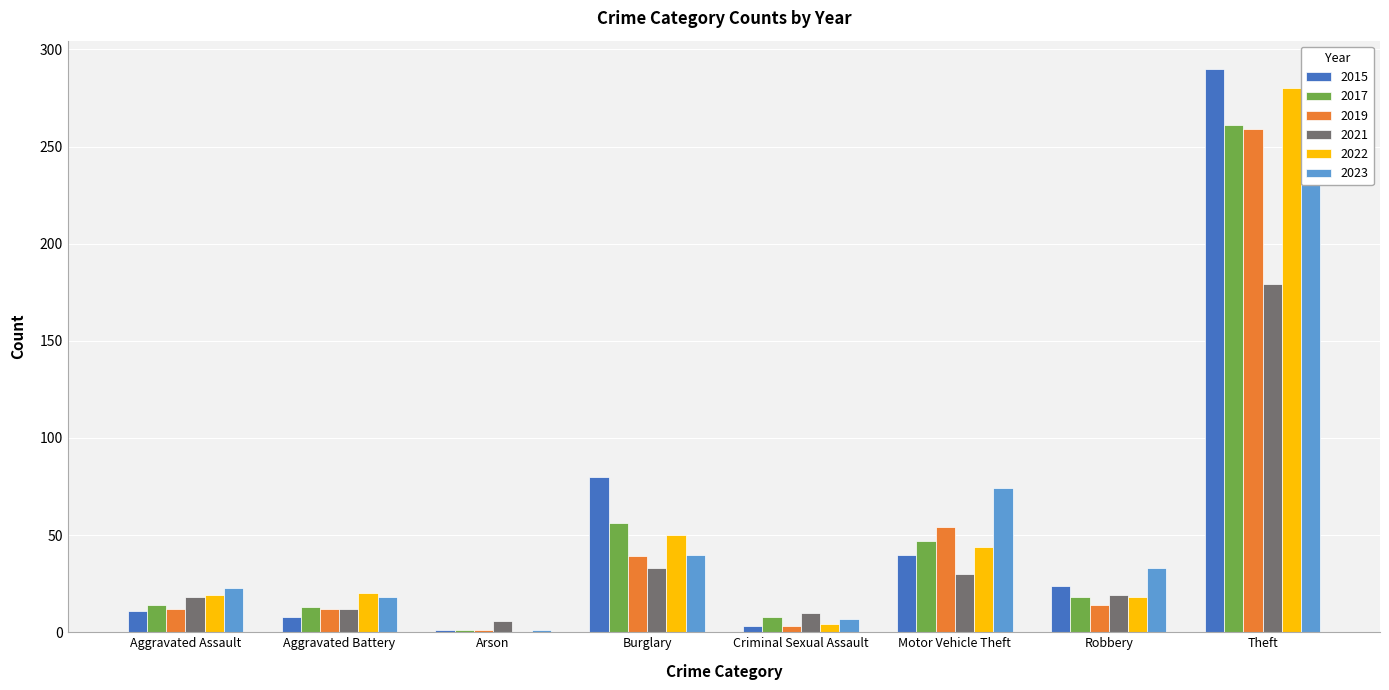

What is the sum of all 2022 values?

435